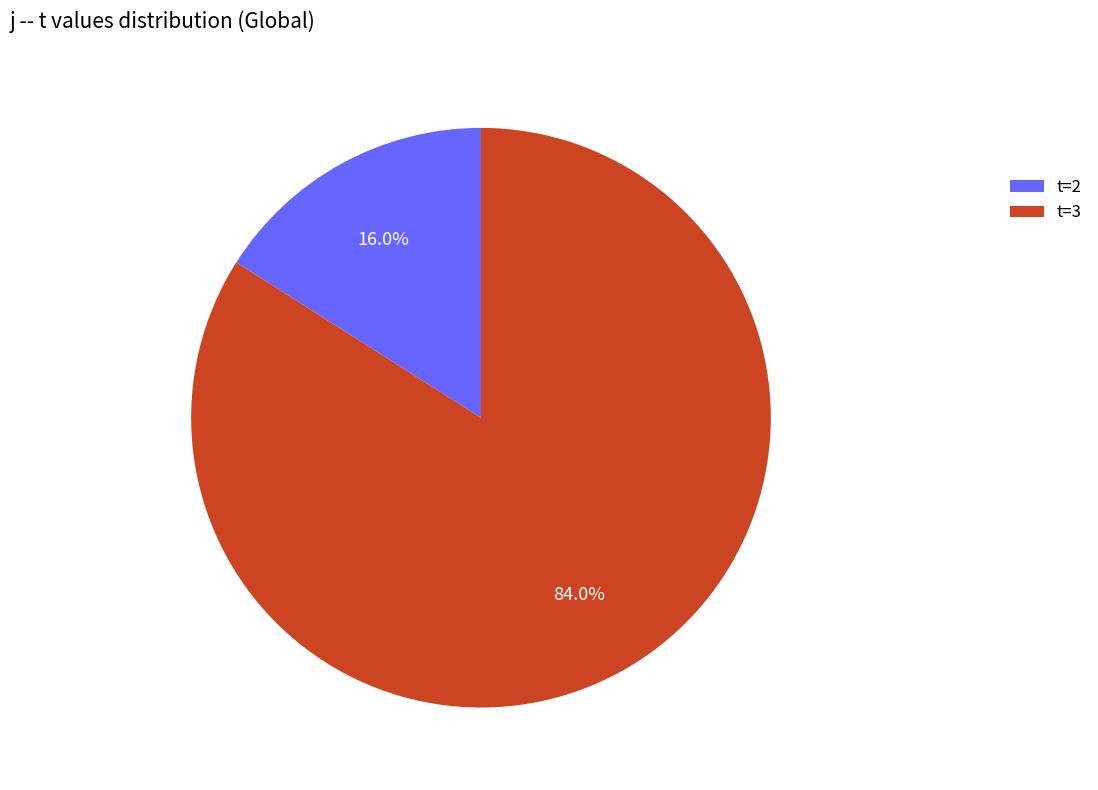

What percentage do t=2 and t=3 together represent?

100.0%